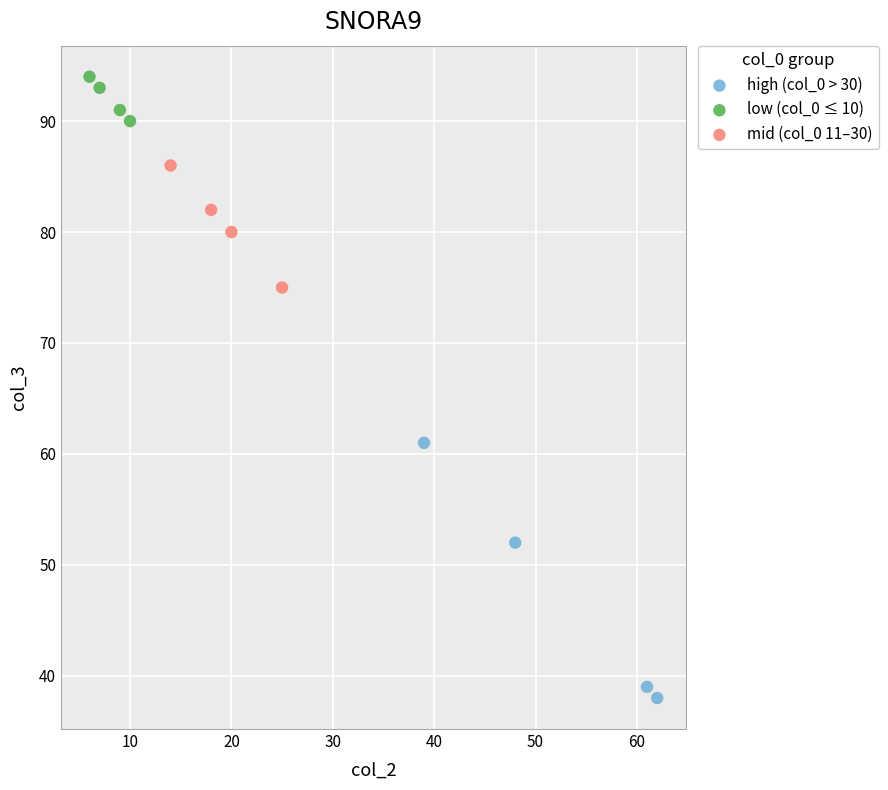

Which series reaches the maximum Y coordinate?

low (col_0 ≤ 10)